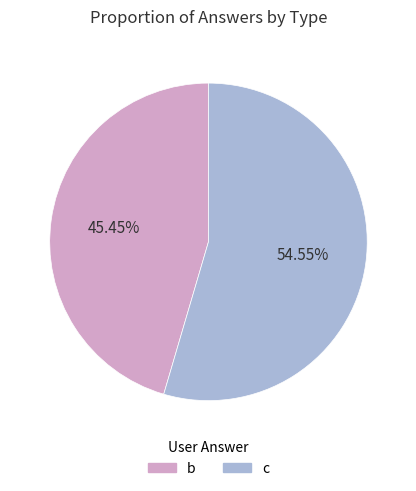

The c slice represents 55% of the pie. True or false?

True